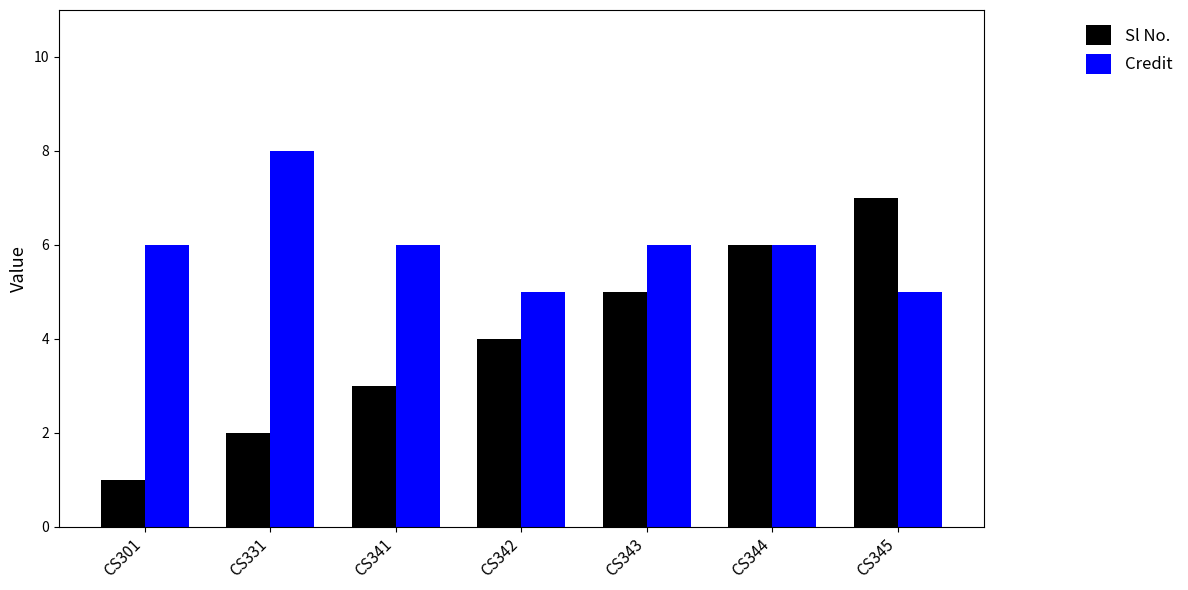

What is the difference between the highest and lowest values at CS345?

2